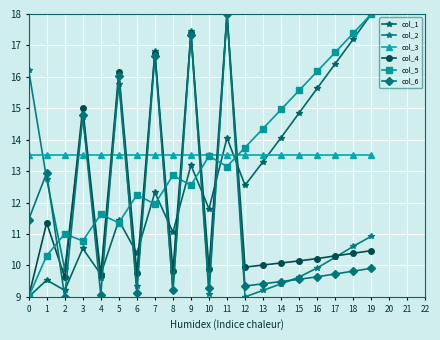

What is the value of the col_3 point at the 1st from the left?

13.5